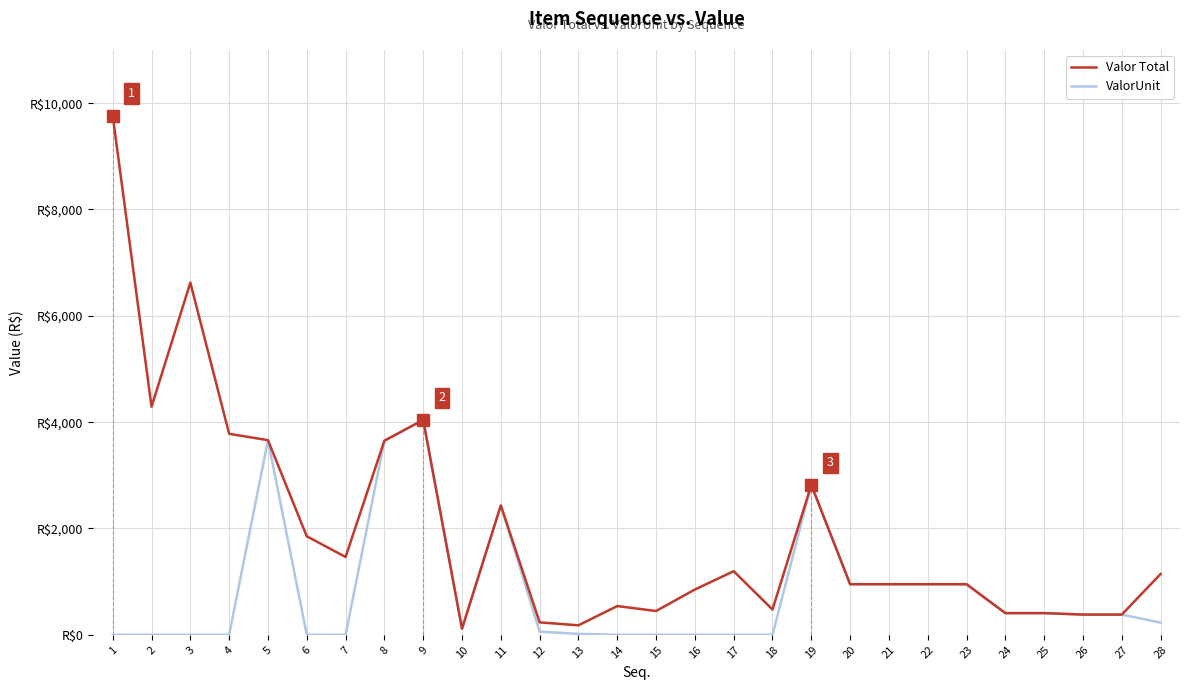

Is this an area chart (filled region under the line)?

No